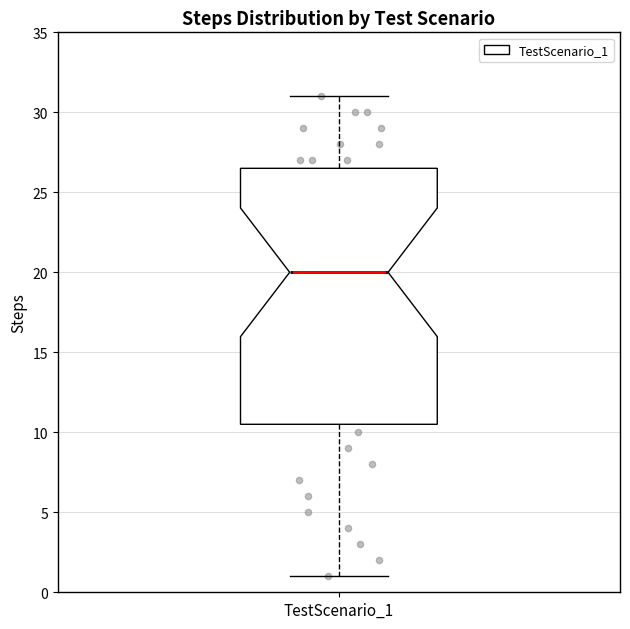

Read this box plot against the y-axis: the position of the median line, the range covered by the box, and the ends of both whiskers. The values are not printed on the chart, so give them approximately, as read against the axis.

median 20.0, box 10.5 to 26.5, whiskers 1.0 to 31.0